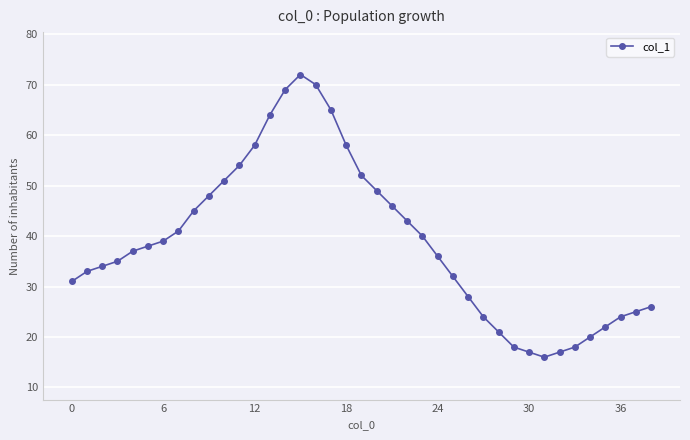

What is the smallest value displayed?

16